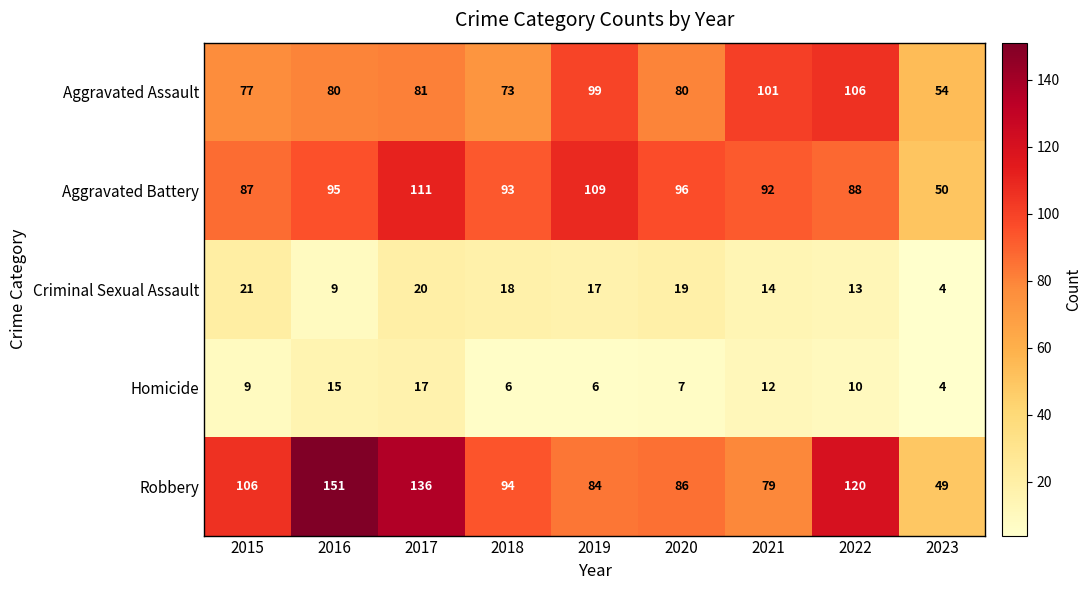

Where is Aggravated Battery nearest to the value 80?

2015